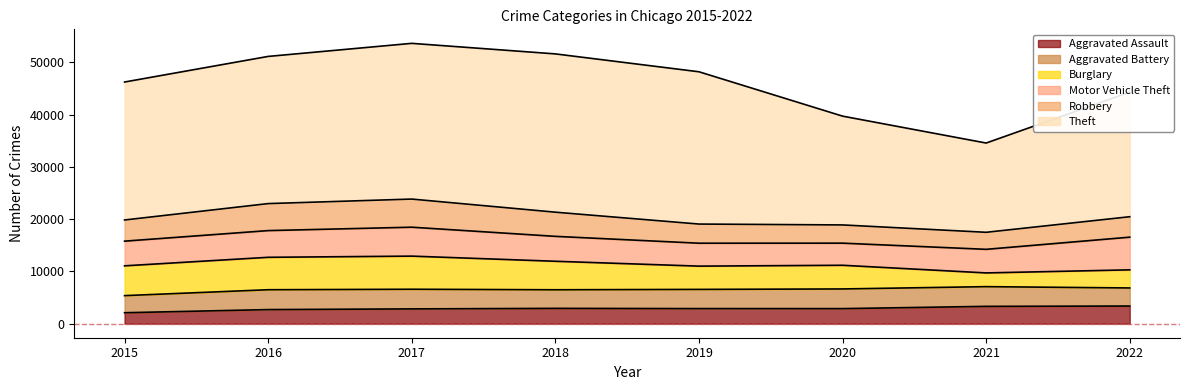

Between 2020 and 2019, which is larger?

2019